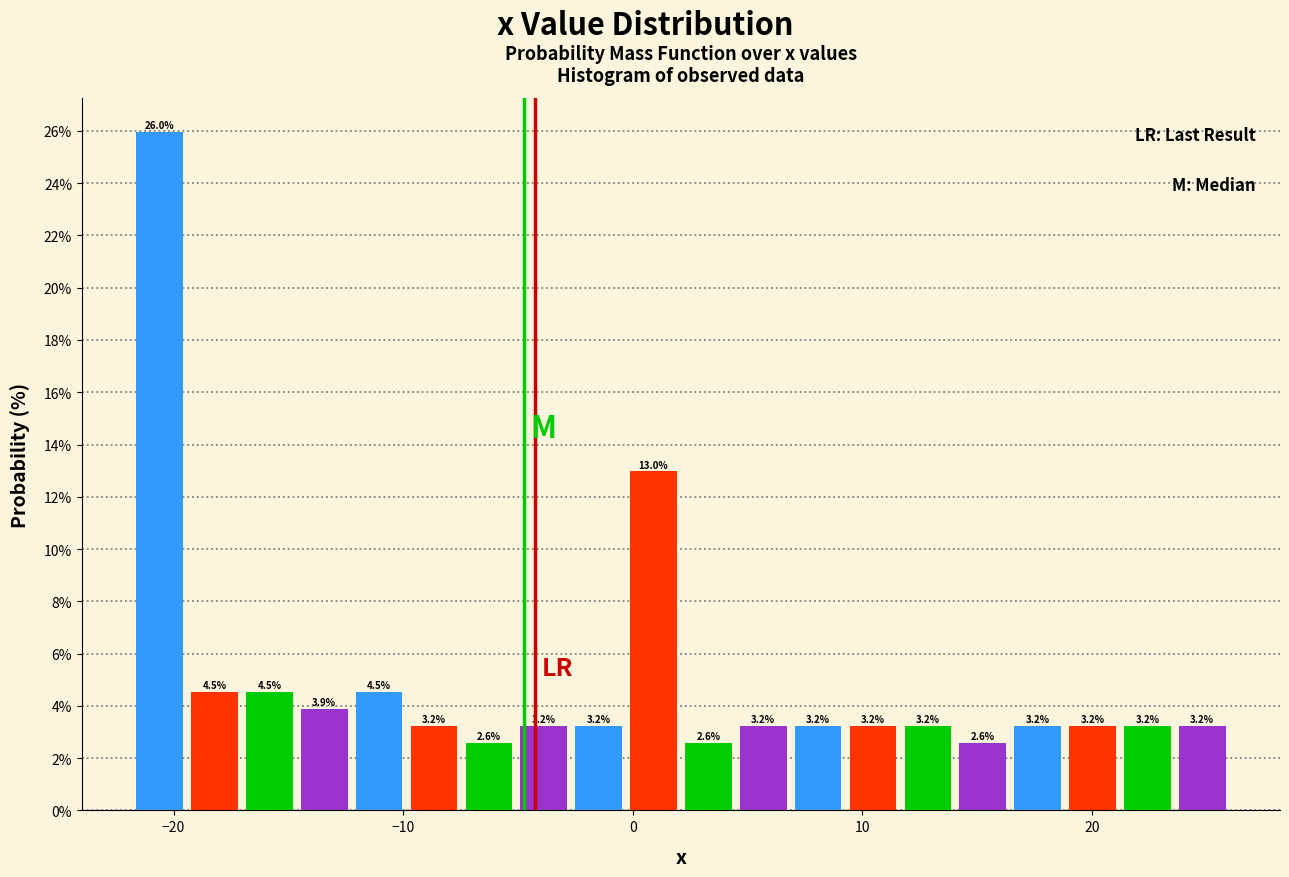

Read against the x-axis, roughly where is the centre of the tallest bar?

-21